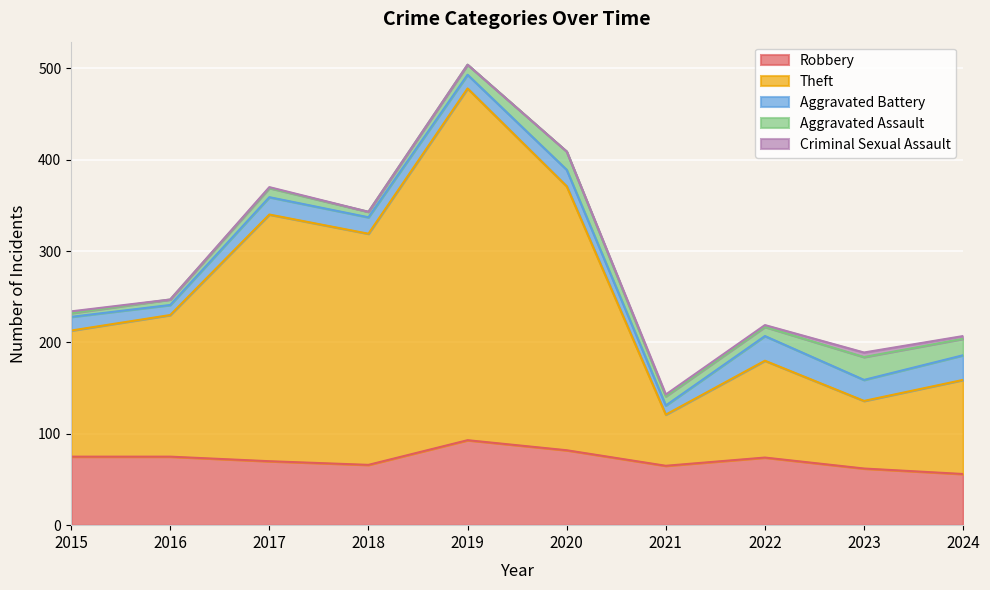

Which series has the largest total across all categories?

Theft